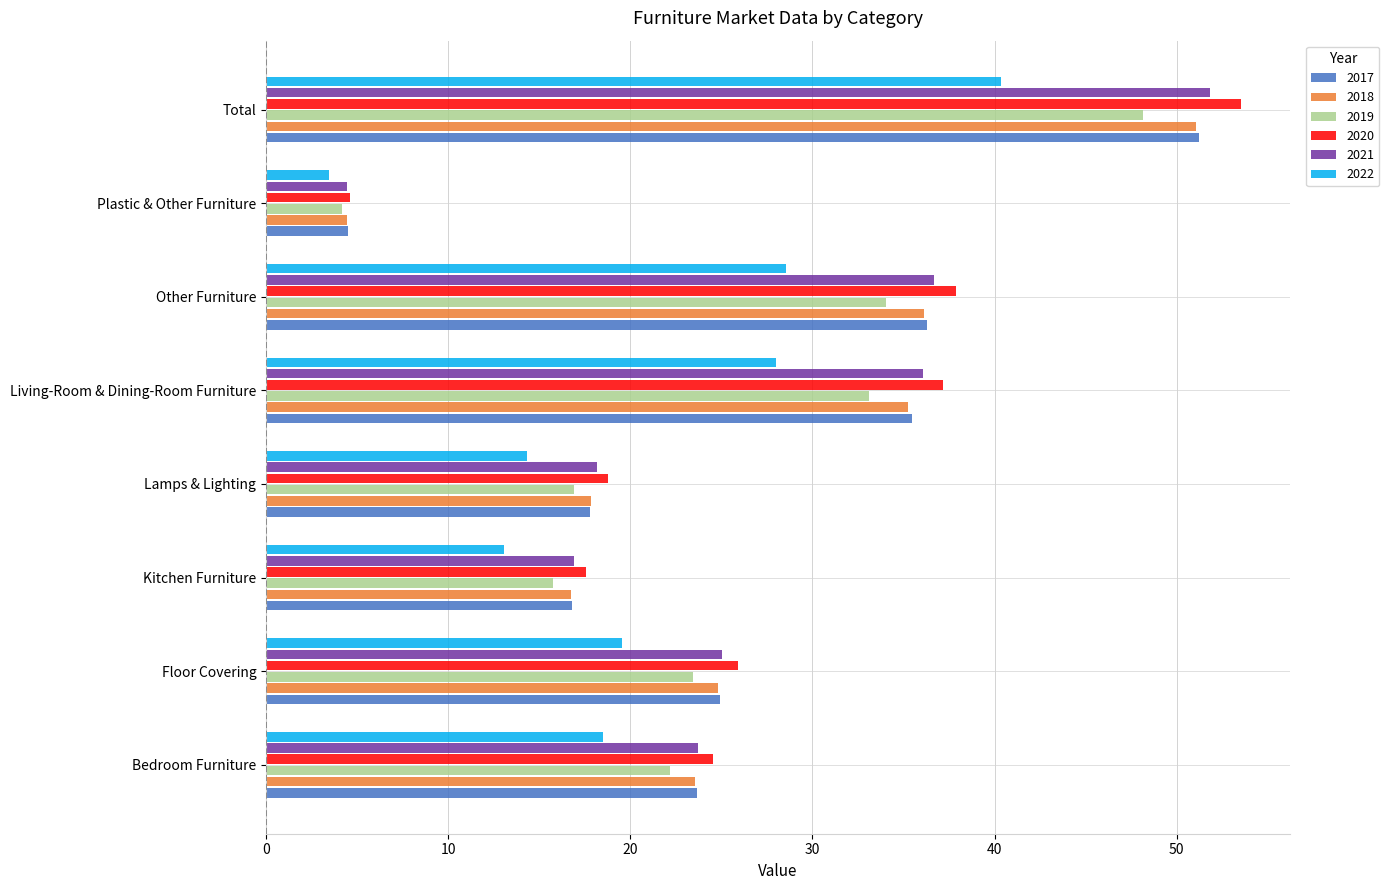

What are all the series names shown in the legend?

2017, 2018, 2019, 2020, 2021, 2022